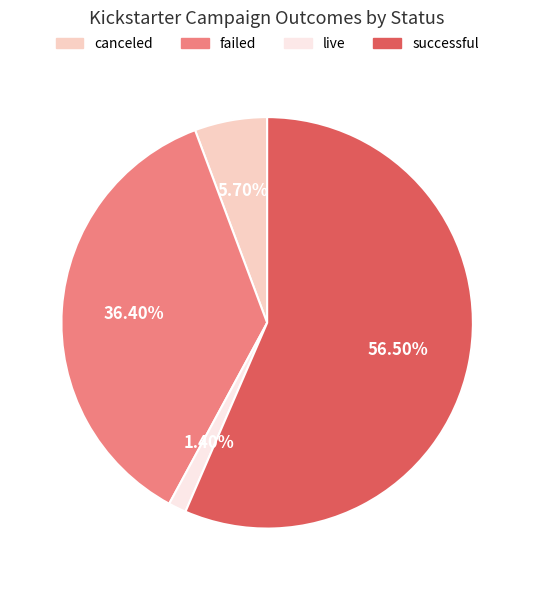

How many slices are in this pie chart?

4